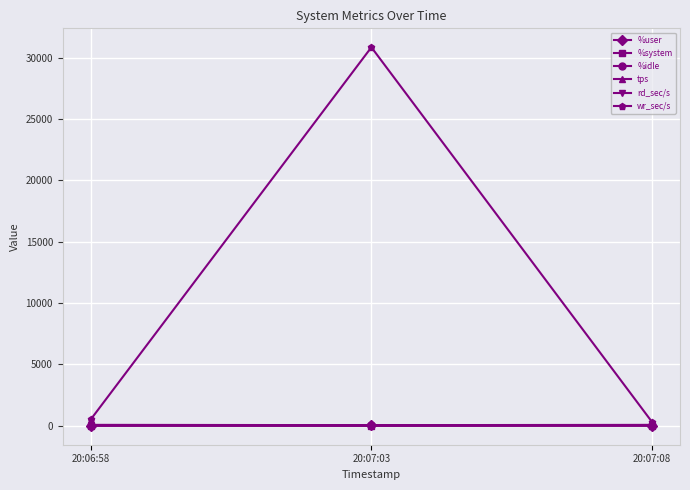

At which category is the sum across all series the highest?

20:07:03